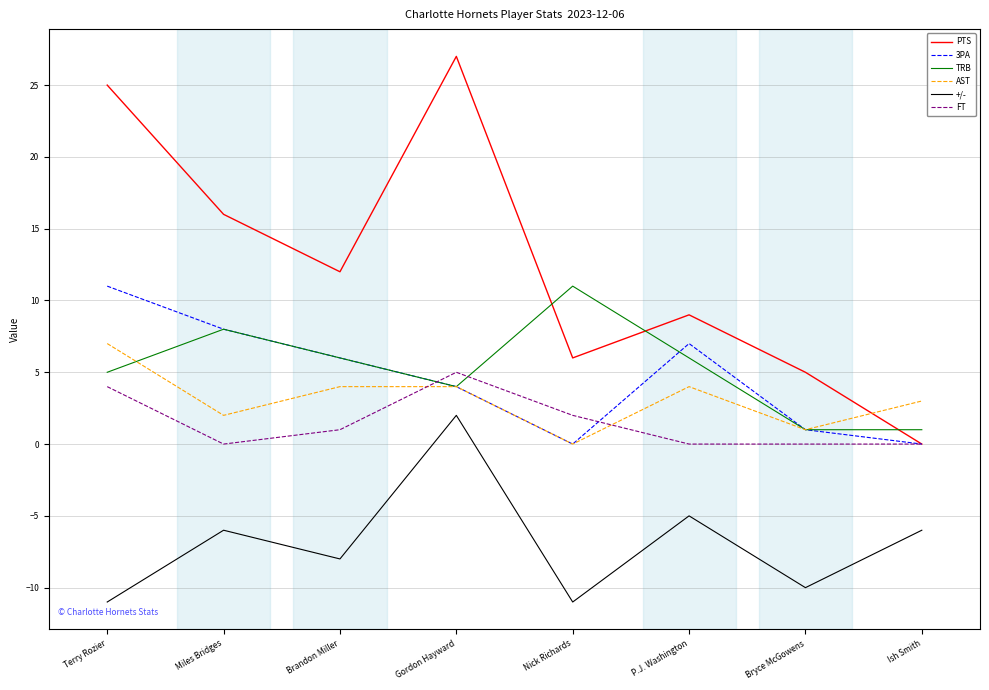

Where does the FT series first go above 1?

Terry Rozier